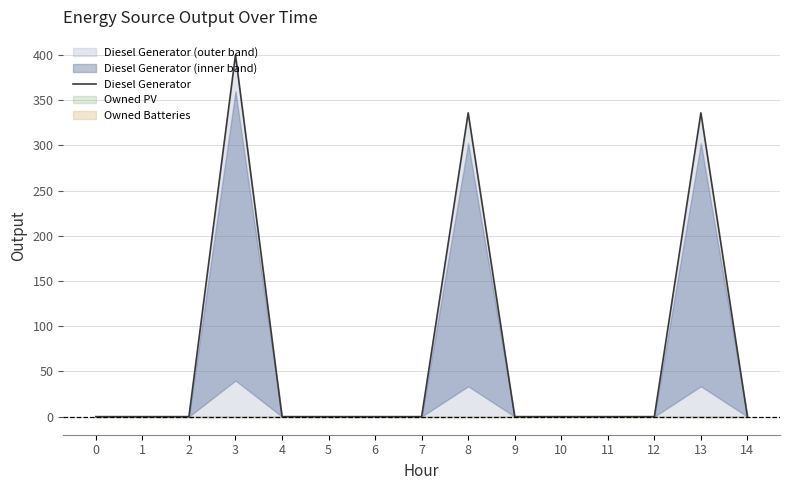

Reading left to right, what are all the values shown in this chart?

0	0	0	400	0	0	0	0	336	0	0	0	0	336	0